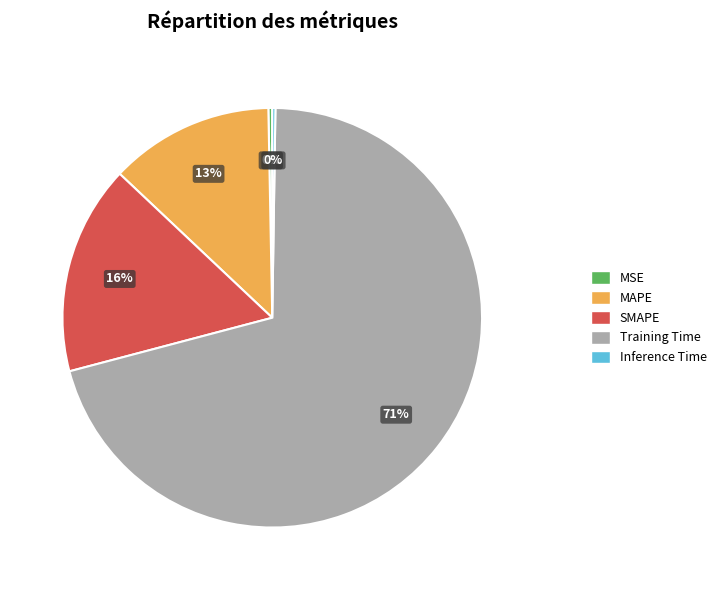

What is the ratio of the value at SMAPE to the value at Training Time?

0.2